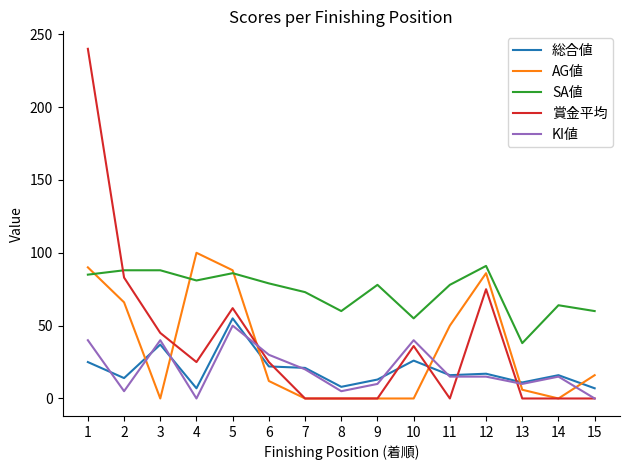

The value of SA値 at 9 is 122. True or false?

False